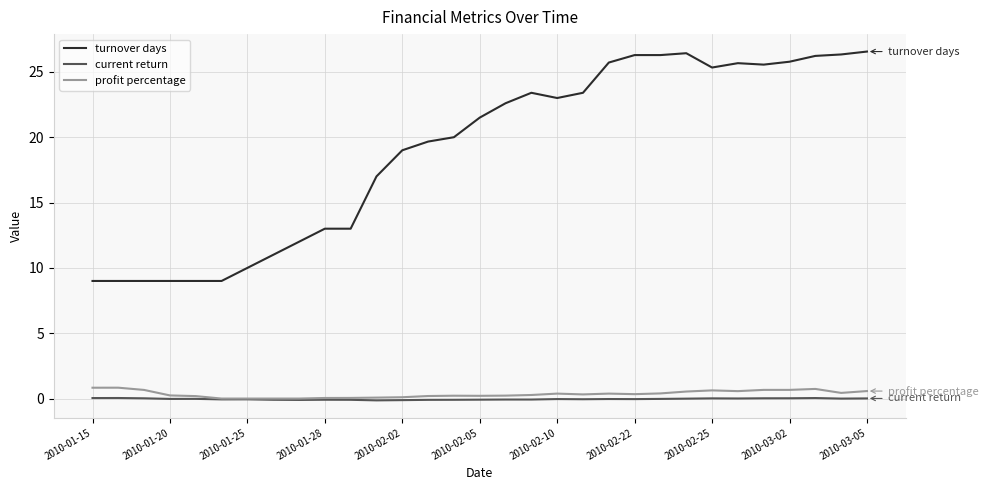

Which series has the largest total across all categories?

turnover days